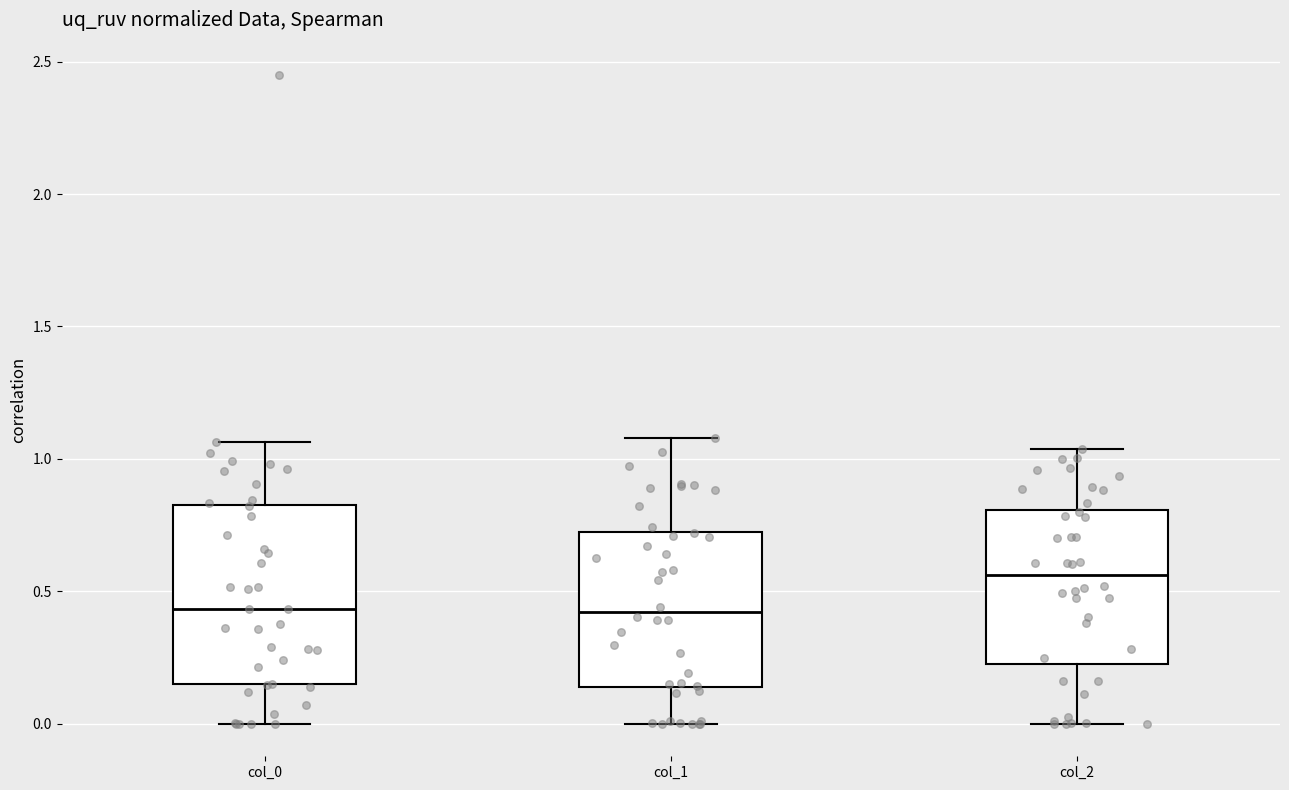

Where does the upper whisker of the box for col_0 end on the y-axis? The values are not printed on the chart, so give them approximately, as read against the axis.

1.05